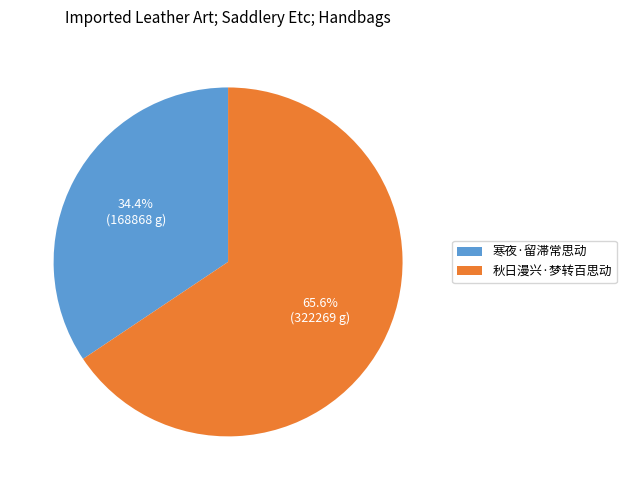

Do 秋日漫兴·梦转百思动 and 寒夜·留滞常思动 together represent more than half of the pie?

Yes